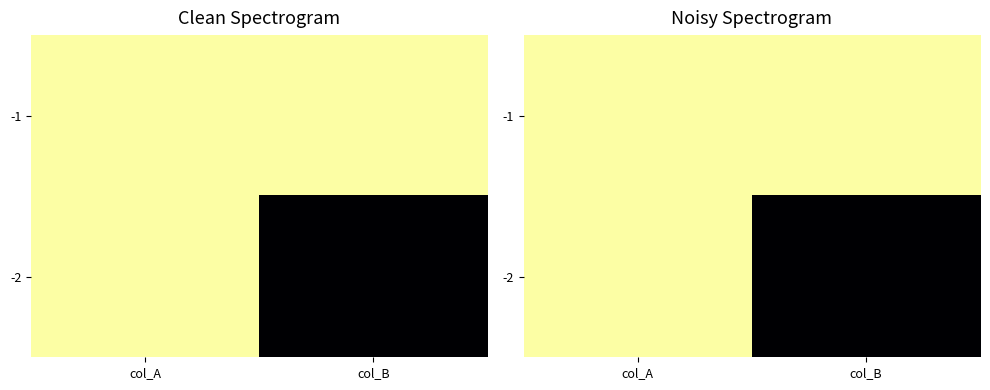

Is it true that -1 equals -1 at col_B?

False